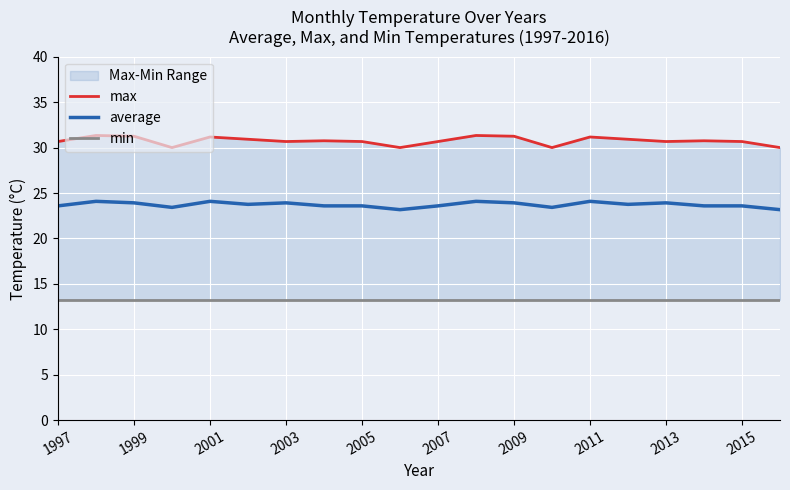

What are all the series names shown in the legend?

max, average, min